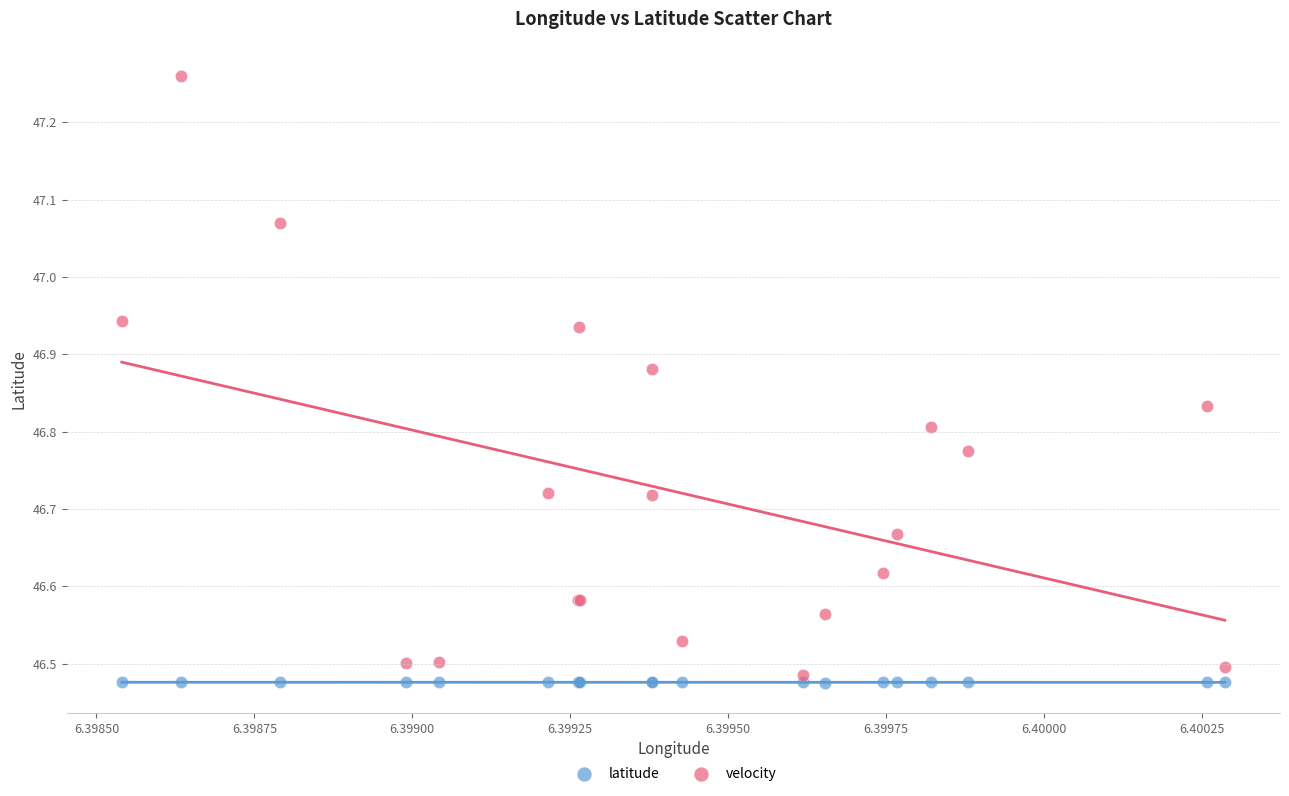

Which series contains the highest Y value?

velocity